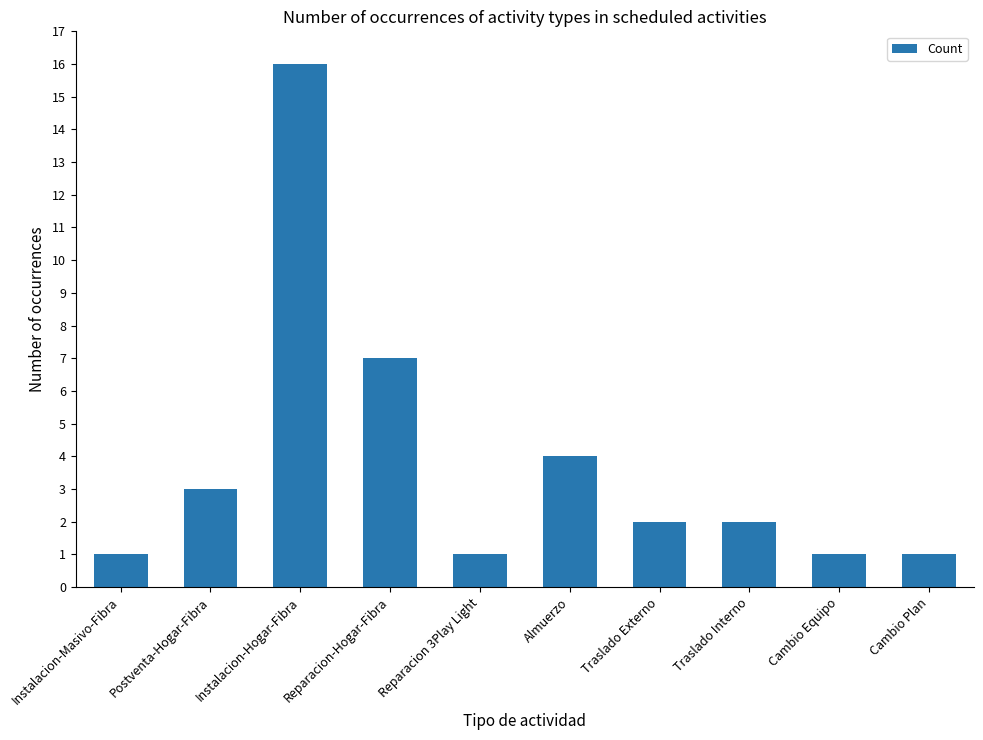

What is the label of the 5th bar from the left?

Reparacion 3Play Light